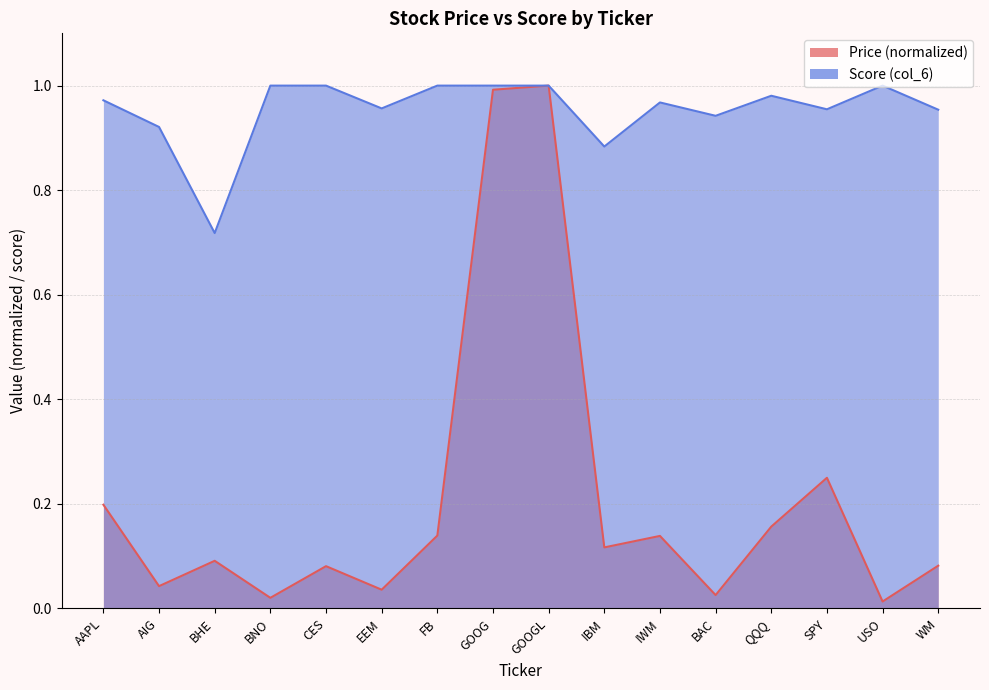

How many lines are shown in the chart?

2